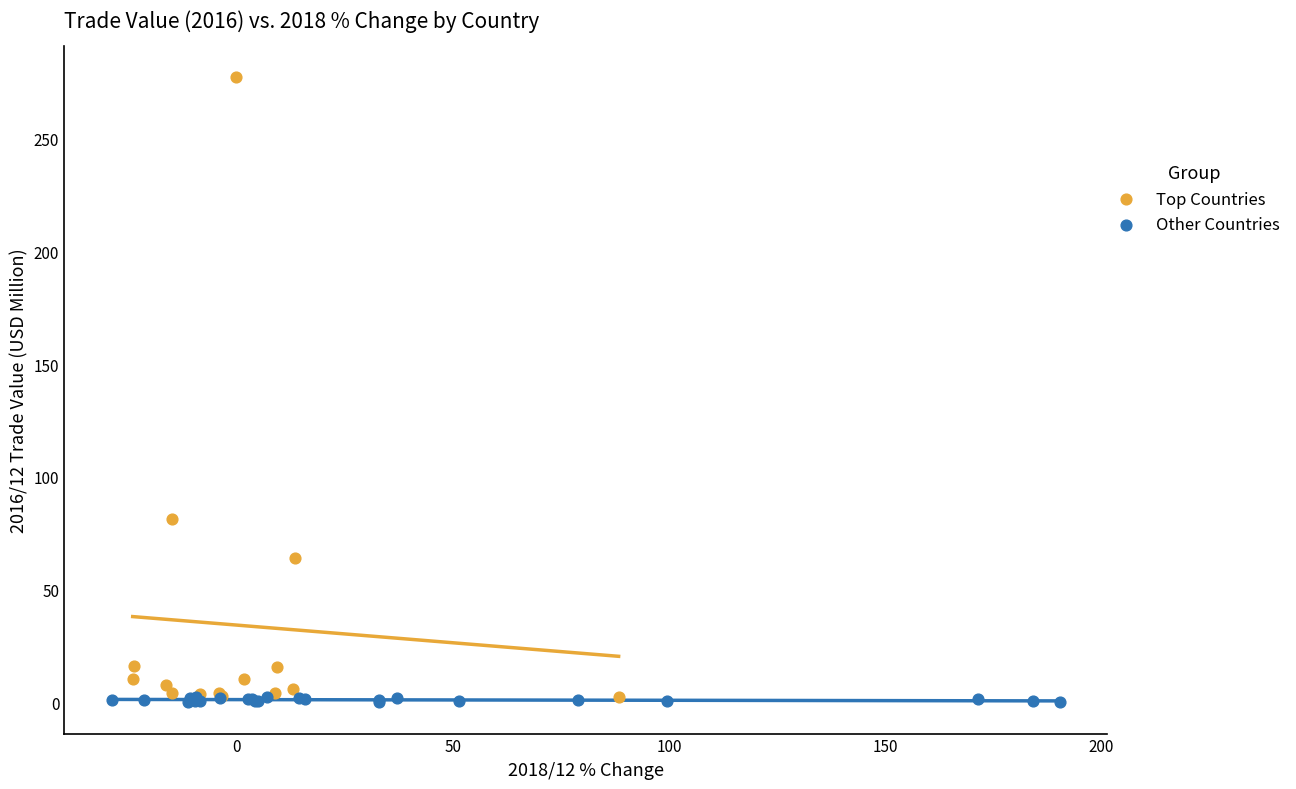

Which series has the widest spread of Y values?

Top Countries